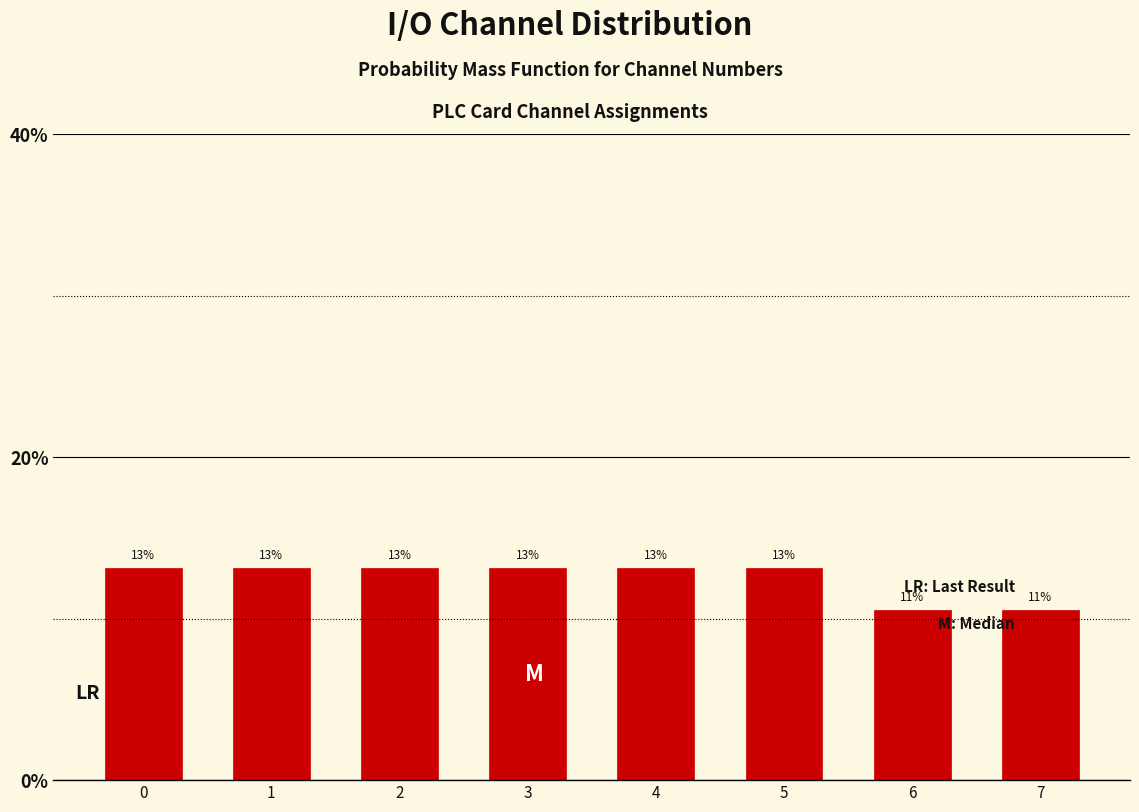

Are the bars horizontal?

No